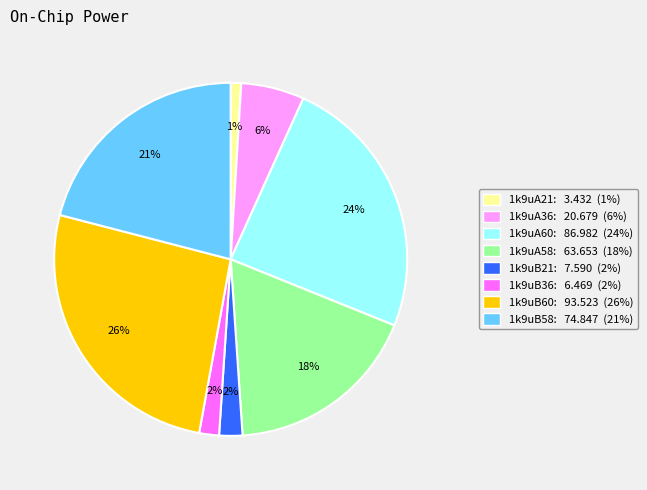

Do 1k9uB58 and 1k9uA58 together represent more than half of the pie?

No